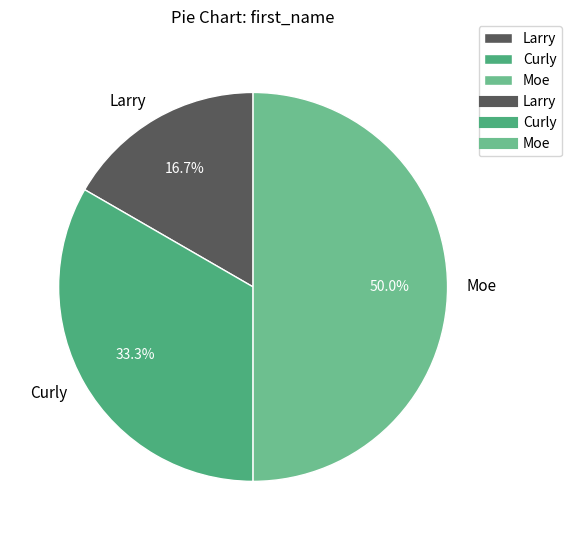

What is the smallest slice in the pie chart?

Larry